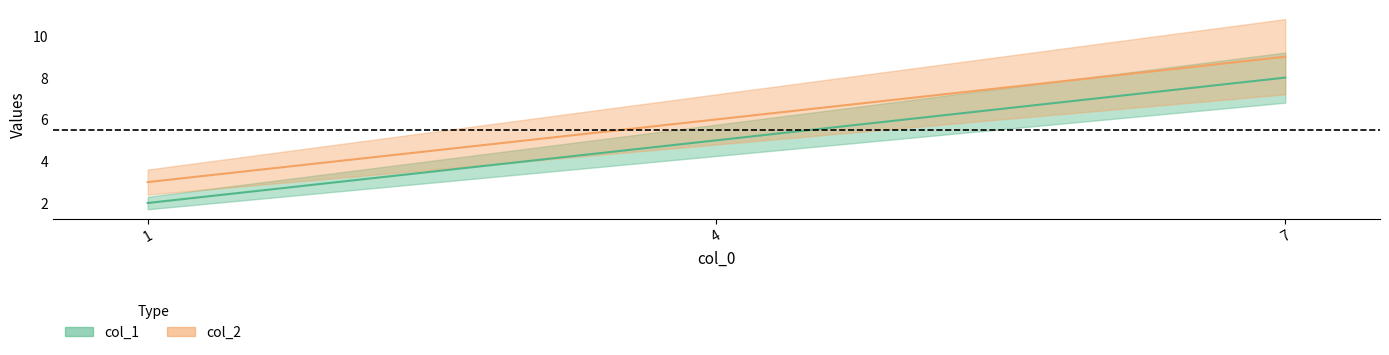

How many data points in col_1 are above 5?

1